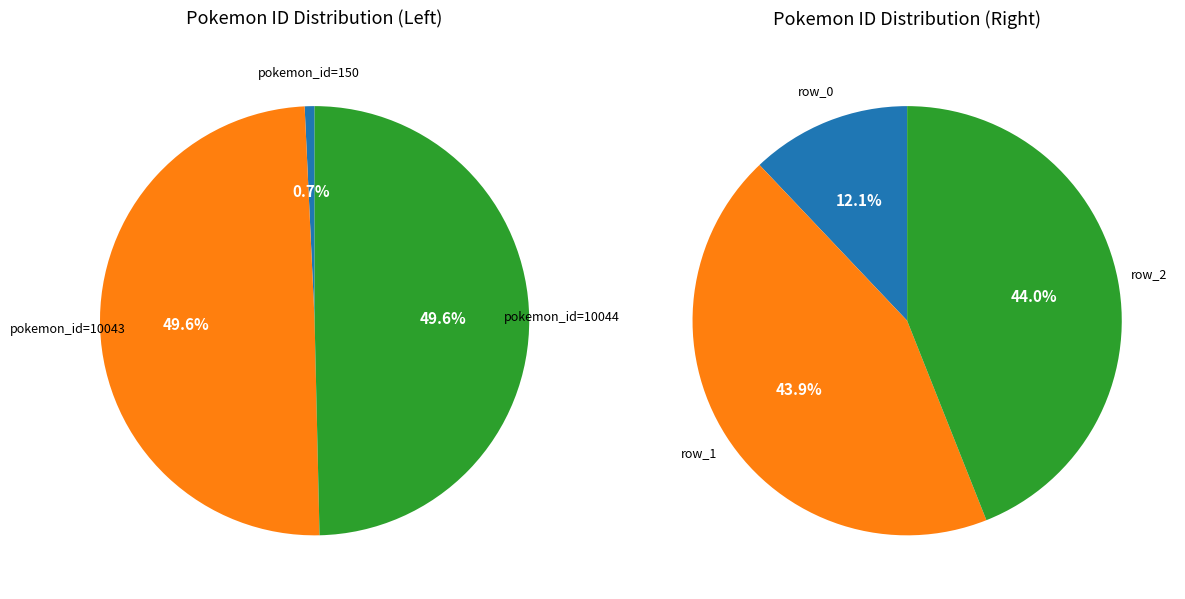

The 2 slice represents 44% of the pie. True or false?

True